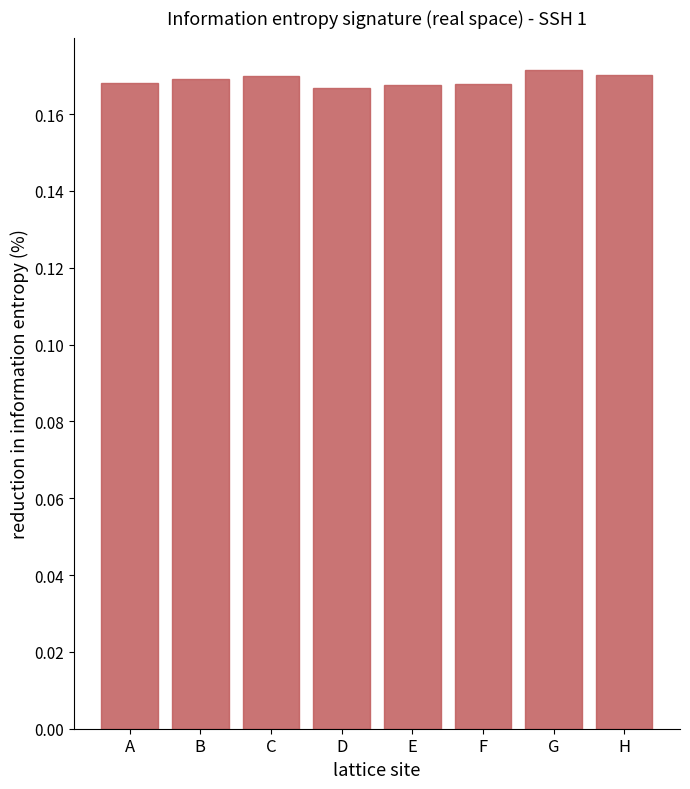

Is it true that the value at H is 0.1?

False